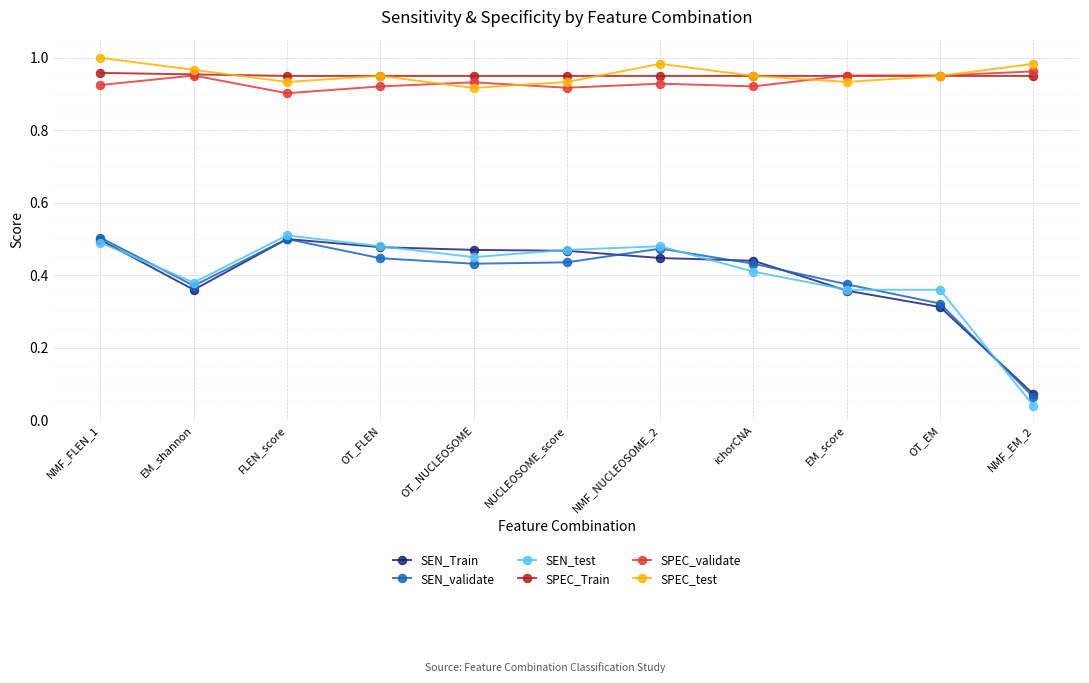

True or false: SEN_validate has more than 0 interior local peaks.

True